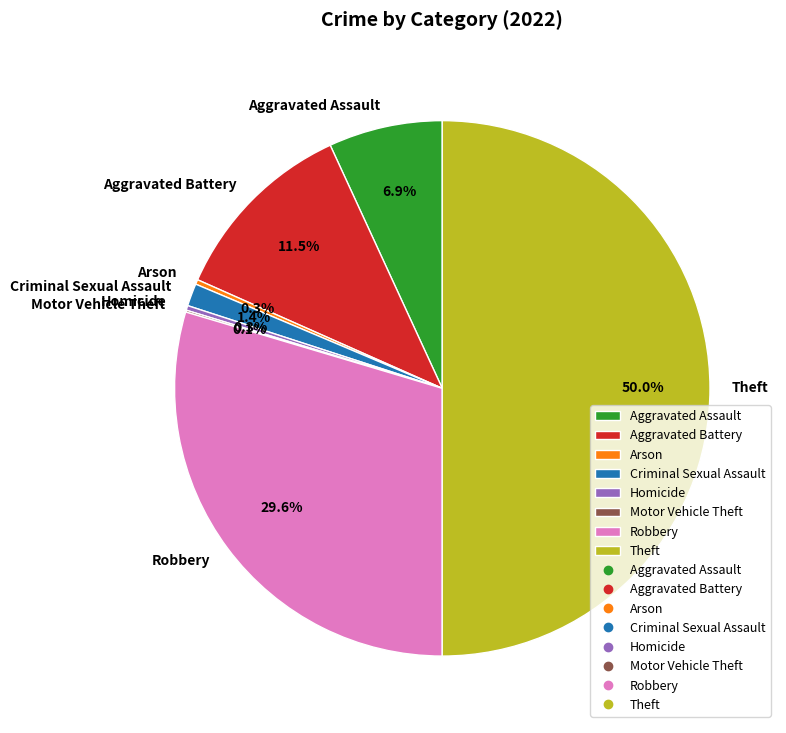

Which has a higher value, Aggravated Battery or Arson?

Aggravated Battery